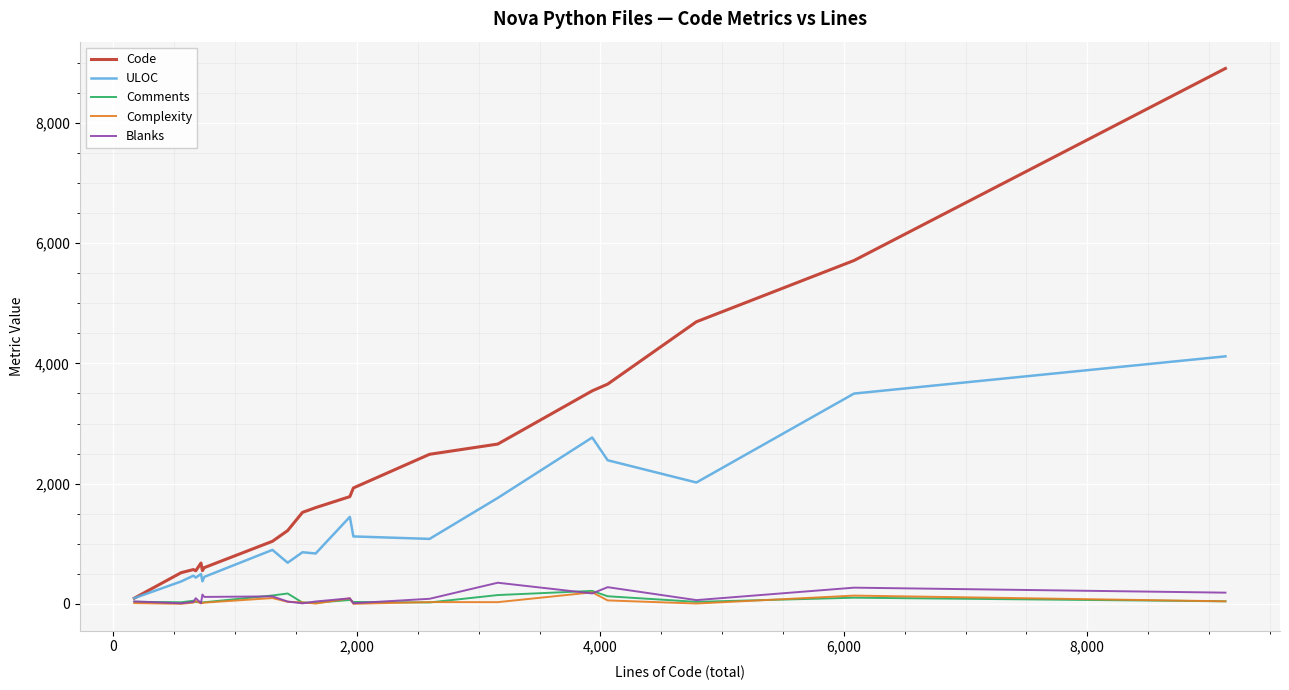

Which series has the largest total across all categories?

Code